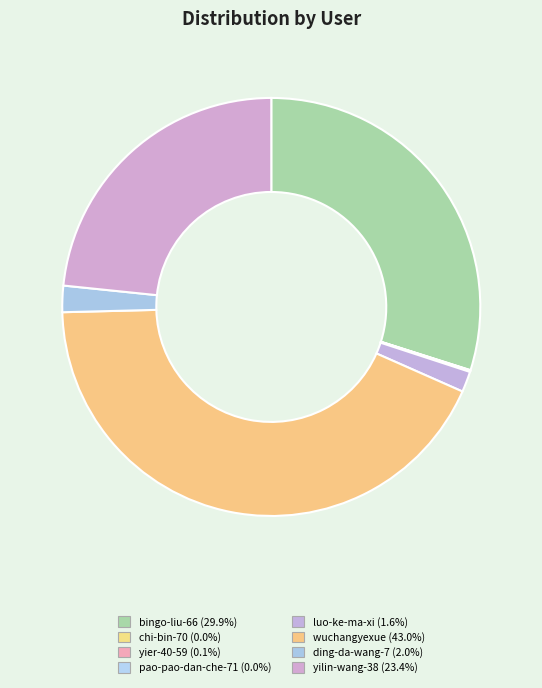

Is there any slice that represents more than half of the pie?

No